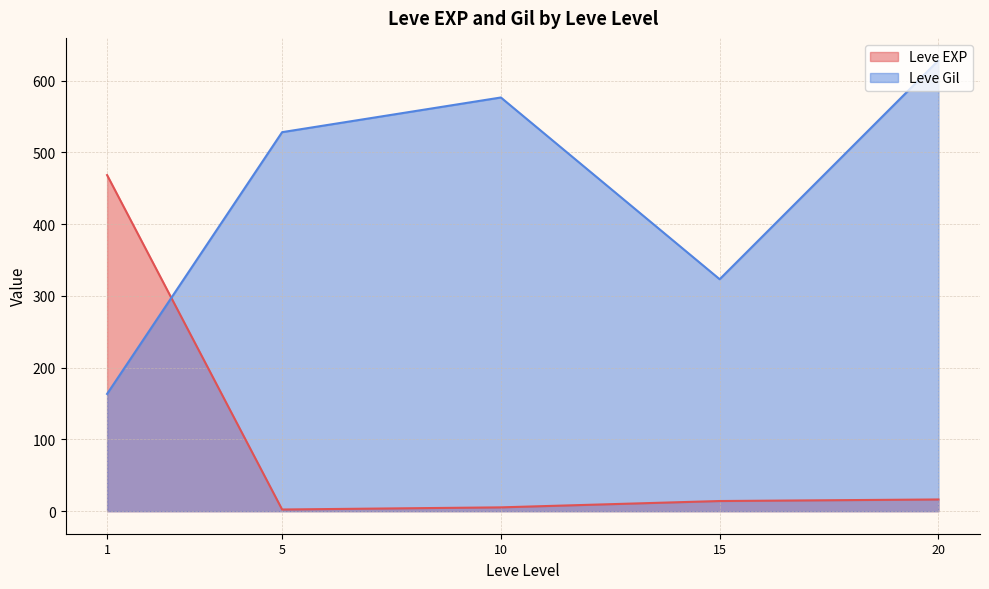

What is the difference between the maximum and minimum values in the Leve EXP series?

466.2